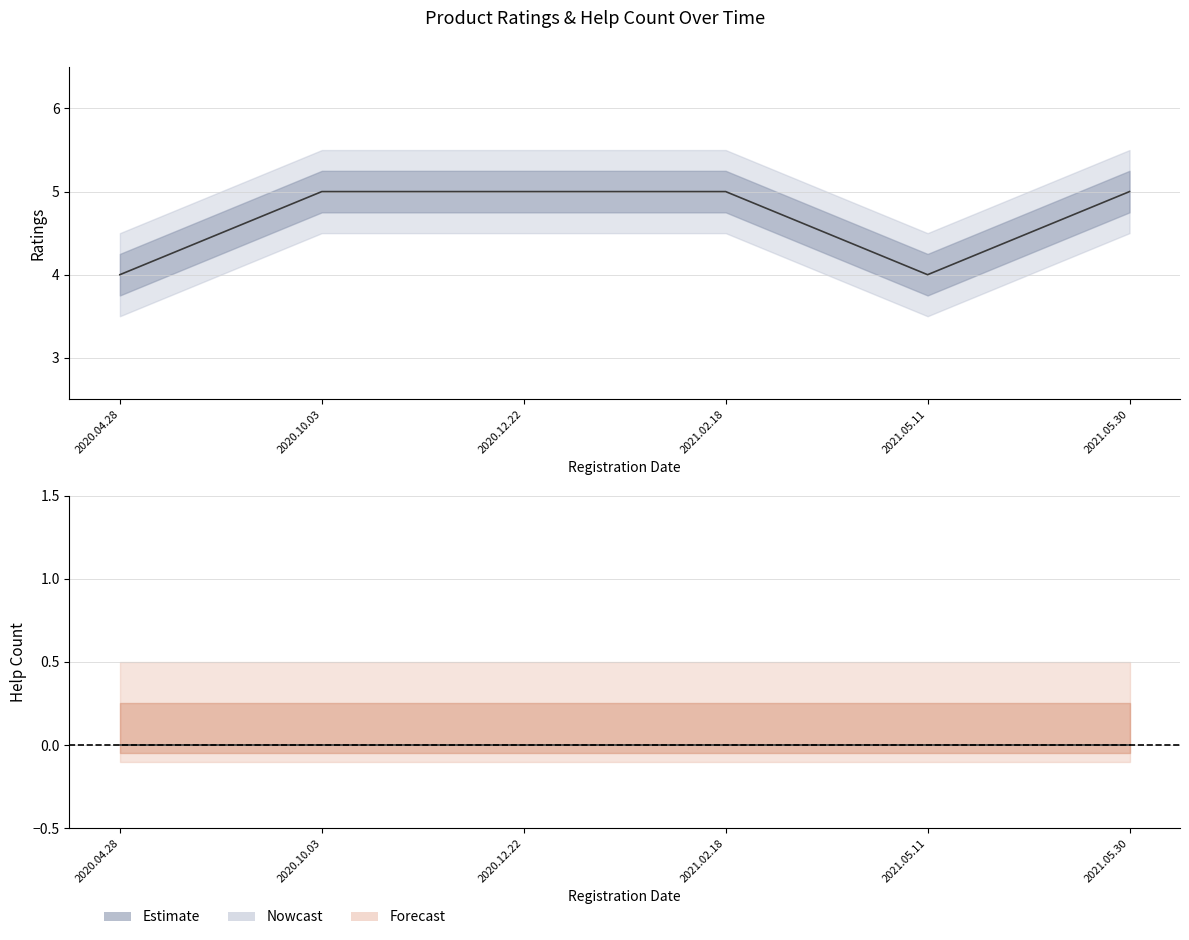

Does the chart have visible grid lines?

Yes